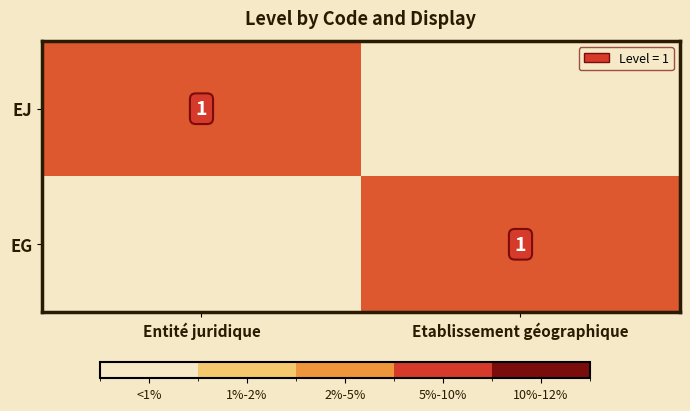

True or false: EJ has a value of 1 at Entité juridique.

True